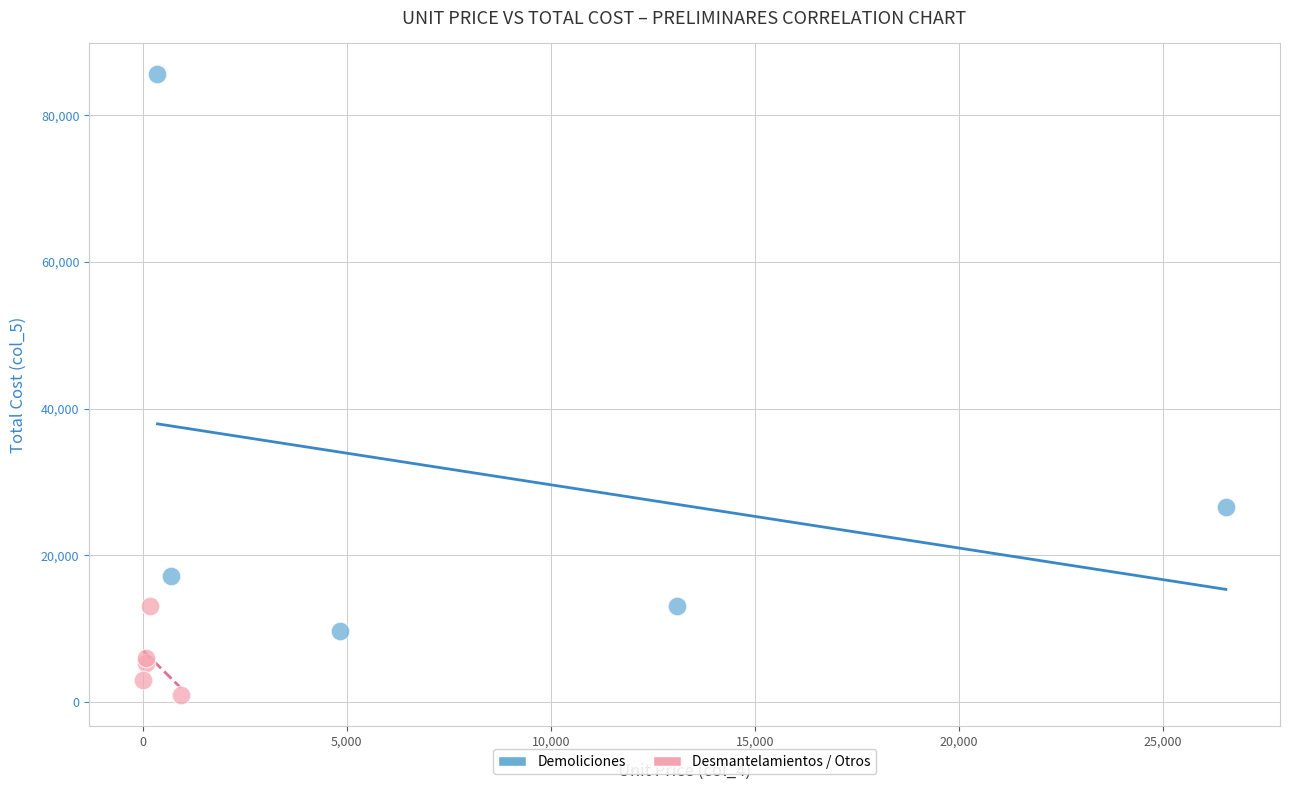

Which series has the widest spread of Y values?

Demoliciones